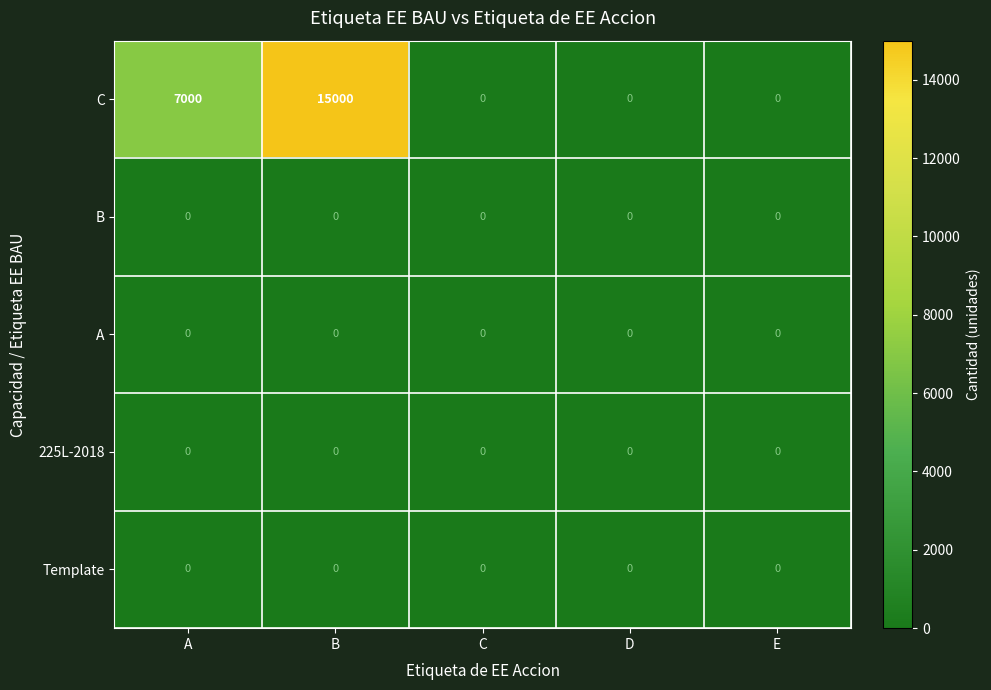

How many categories are shown in the chart?

5